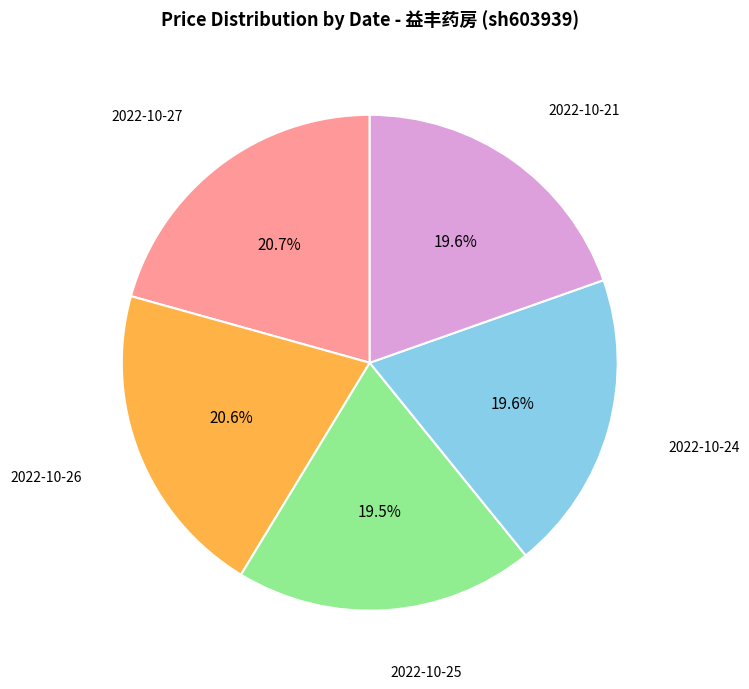

How many slices are in this pie chart?

5